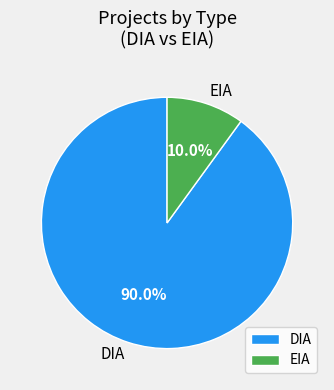

Between EIA and DIA, which is larger?

DIA